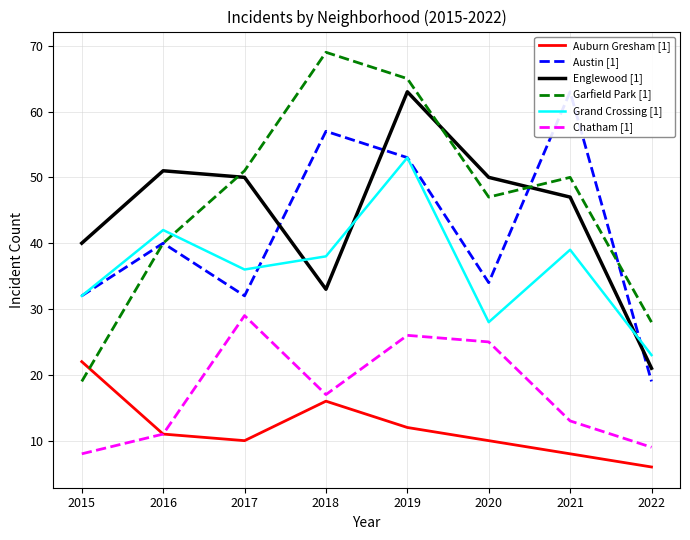

What is the maximum value for Garfield Park [1]?

69